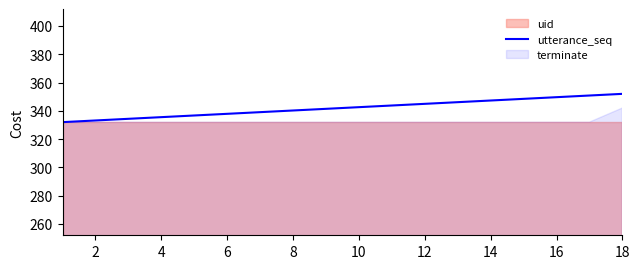

The utterance_seq series shows 342.6 at 10. True or false?

True